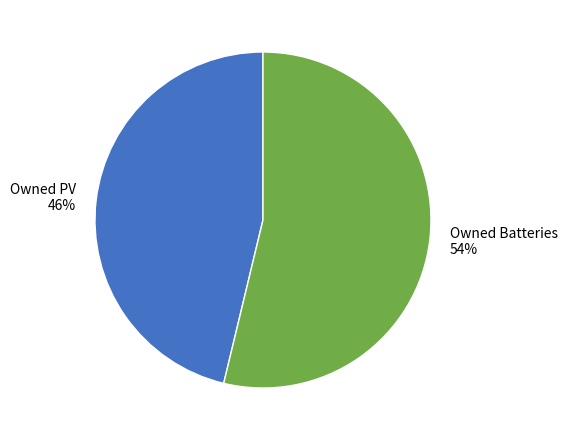

How many slices are in this pie chart?

2